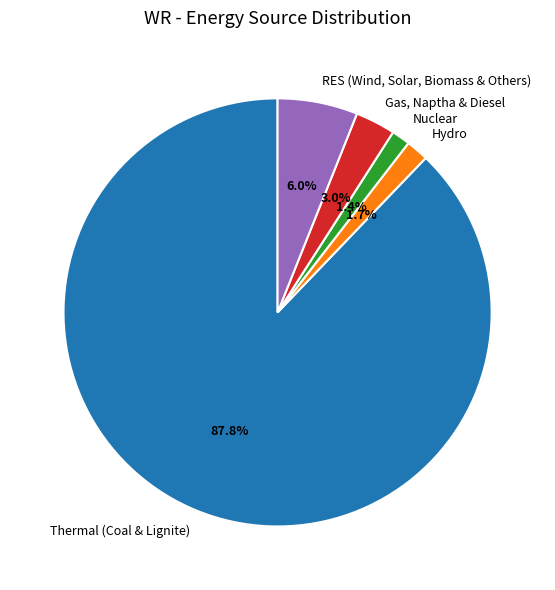

Does Nuclear represent more than half of the total?

No